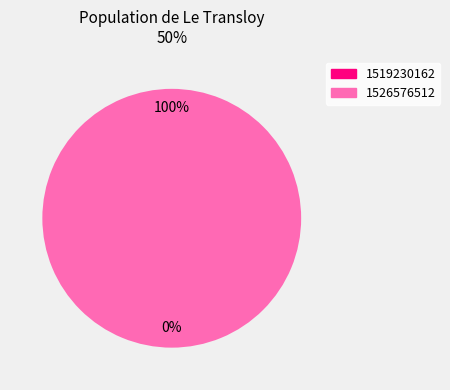

To the nearest percent, what is the combined percentage of 1526576512 and 1519230162?

100%